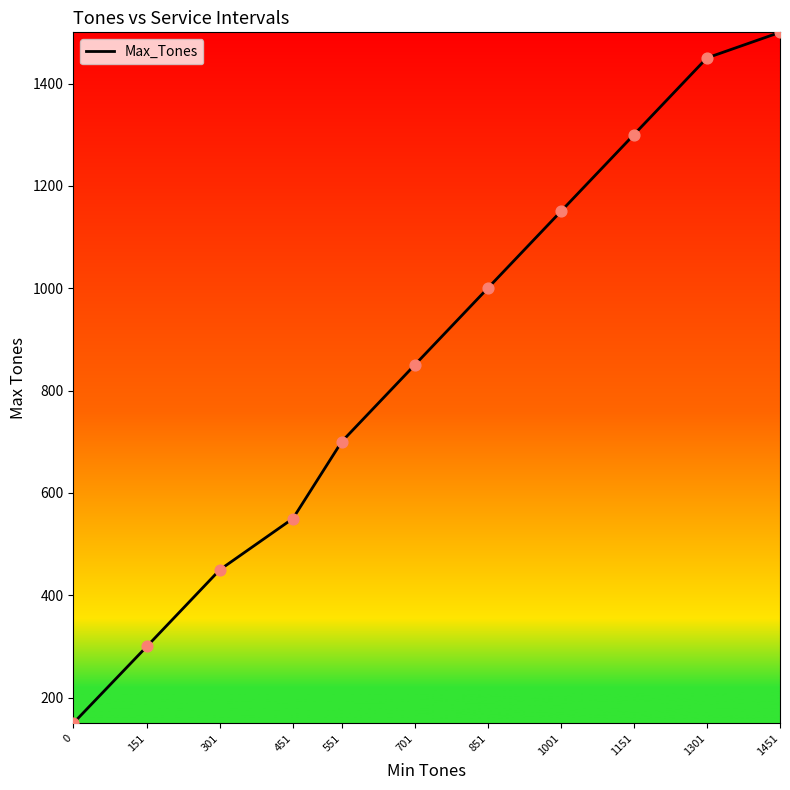

Approximately how many times larger is the value at 851 compared to 551?

1.4